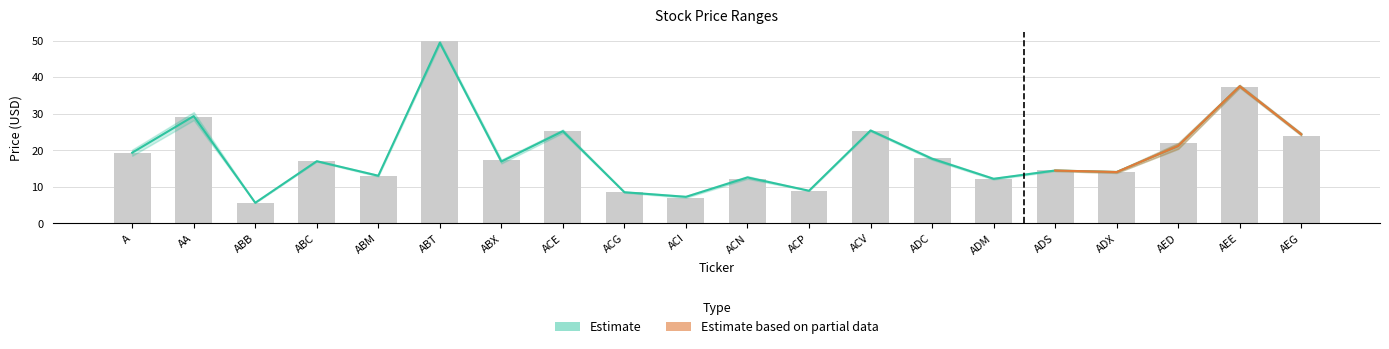

Which label corresponds to the largest value in the chart?

ABT